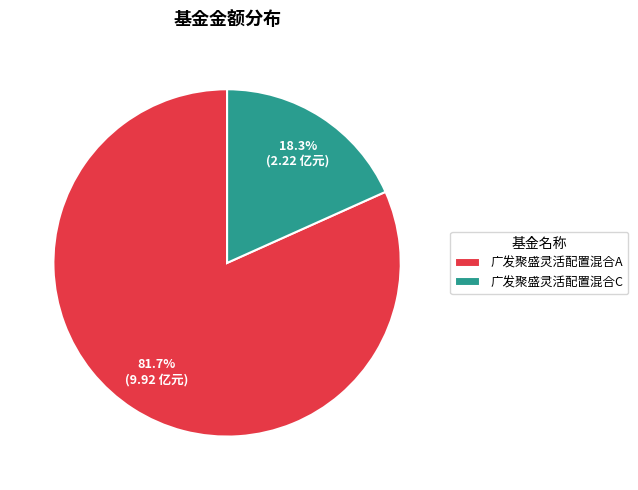

How many slices are in this pie chart?

2